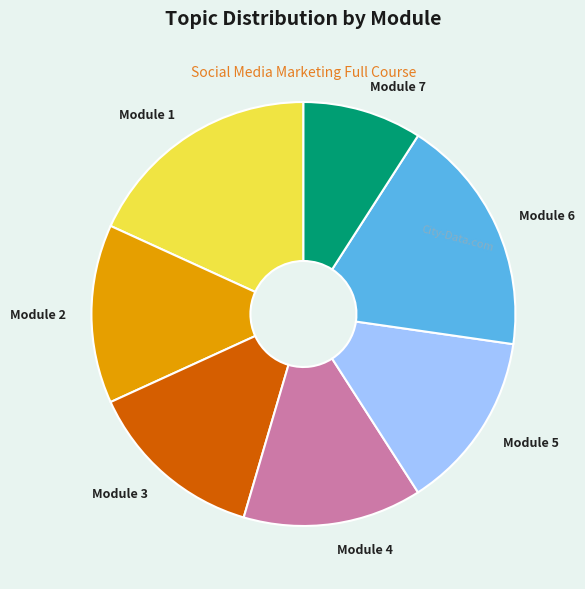

Is the sum of Module 6 and Module 2 greater than half?

No